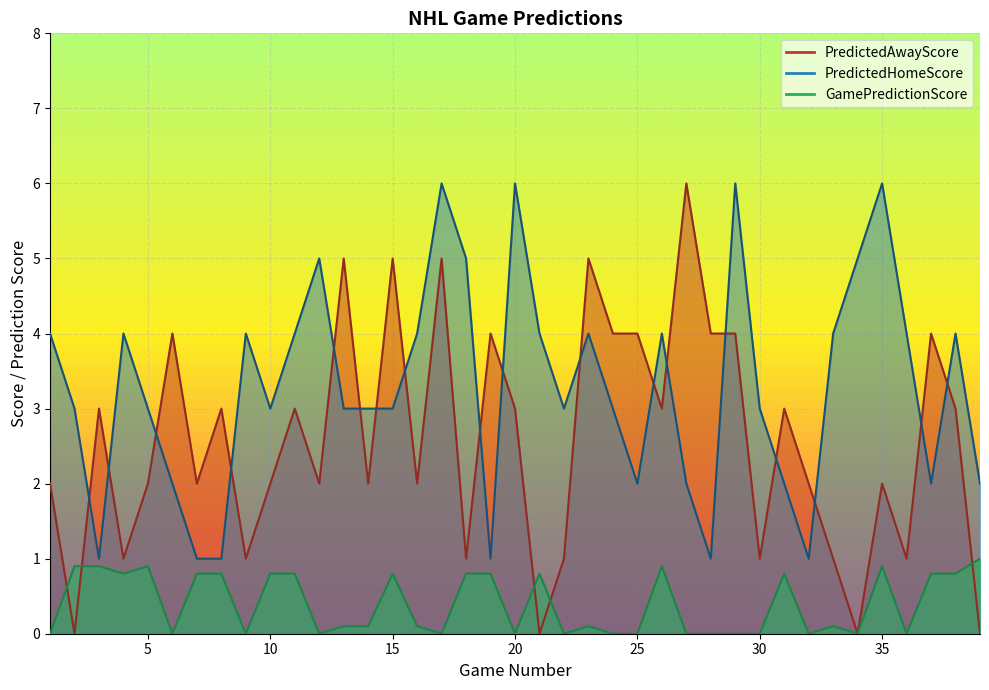

At 7, list the series in order from smallest to largest.

GamePredictionScore, PredictedHomeScore, PredictedAwayScore